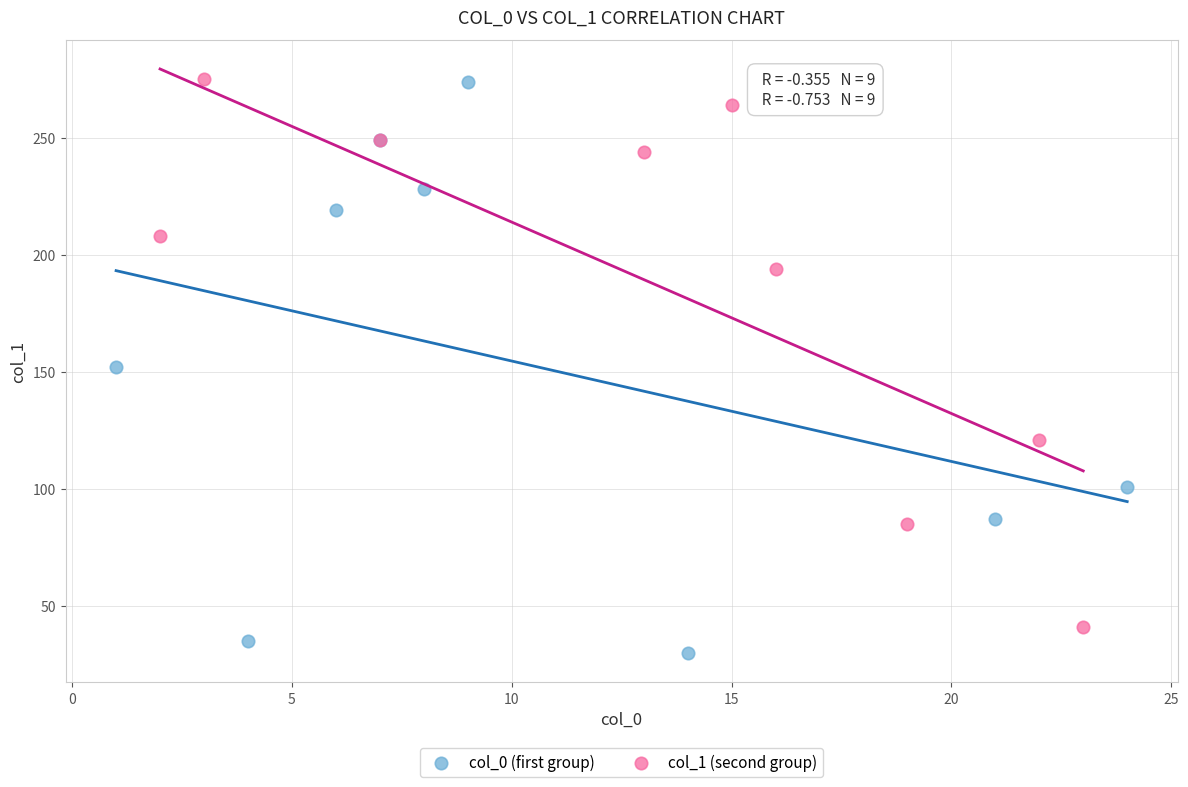

Which series reaches the minimum Y coordinate?

col_0 (first group)